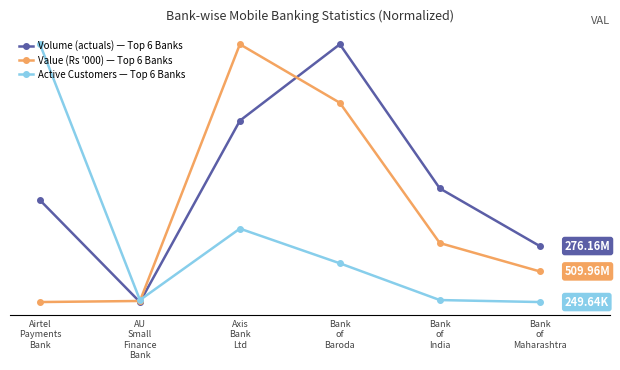

What are all the series names shown in the legend?

Volume (actuals) — Top 6 Banks, Value (Rs '000) — Top 6 Banks, Active Customers — Top 6 Banks